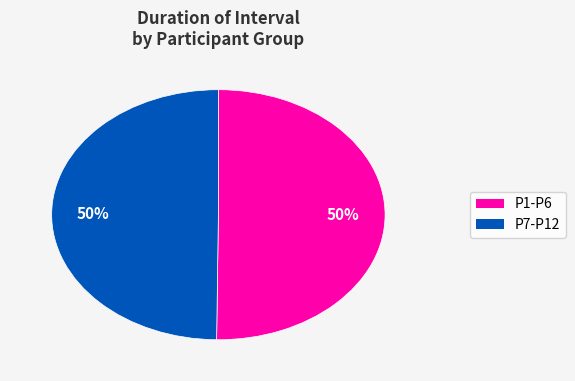

To the nearest percent, what is the average slice percentage?

50%